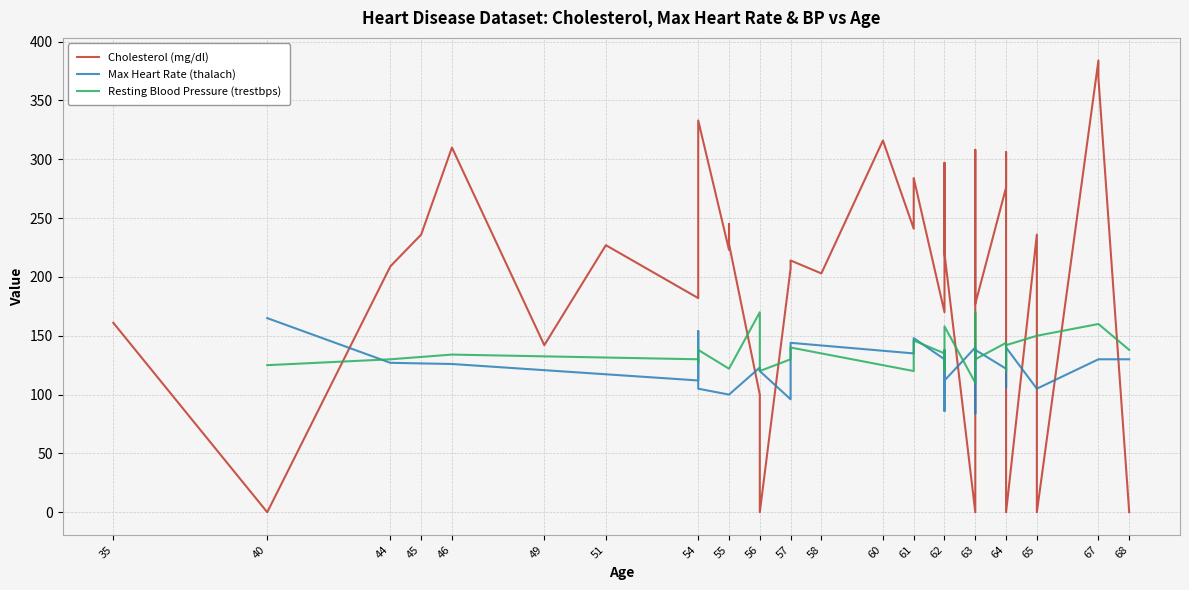

Is this an area chart (filled region under the line)?

No